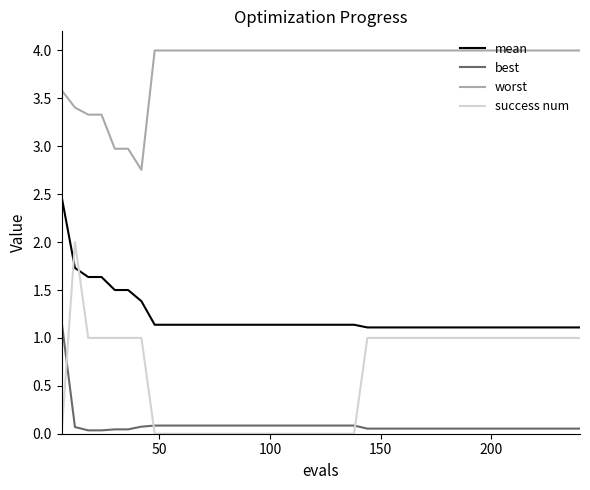

What is the highest value of the success num series?

2.0